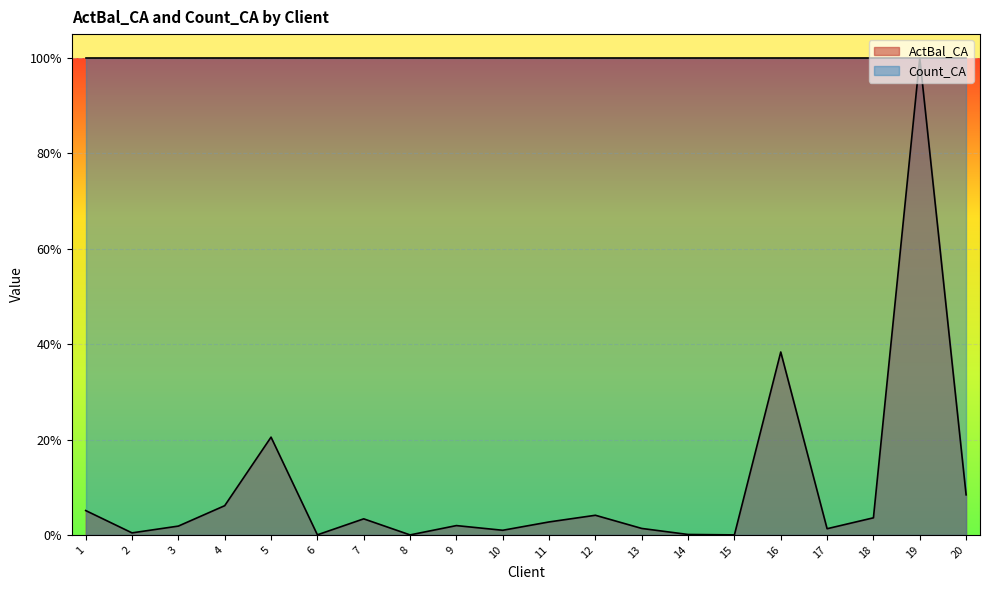

The value at 8 is 0.4. True or false?

False